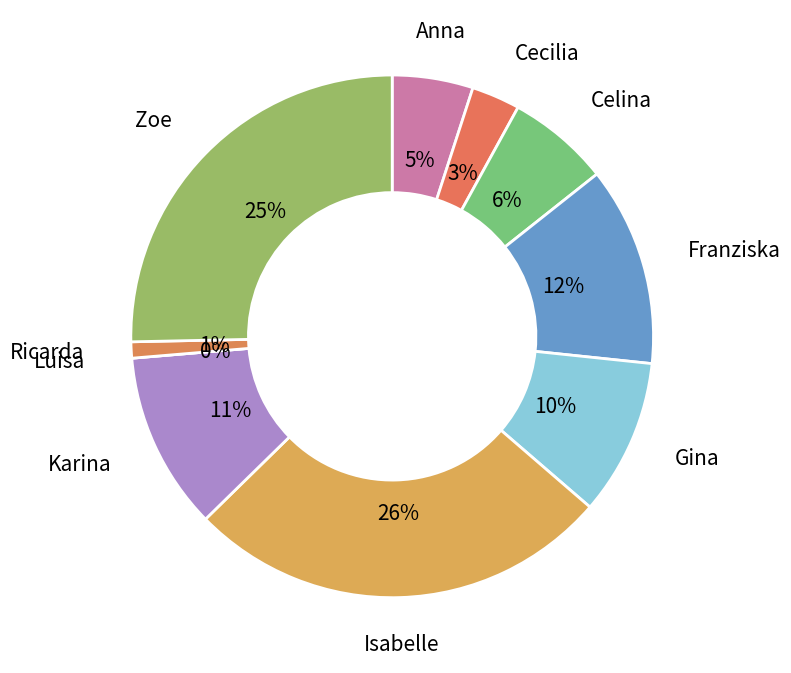

Which category has the biggest portion of the pie?

Isabelle